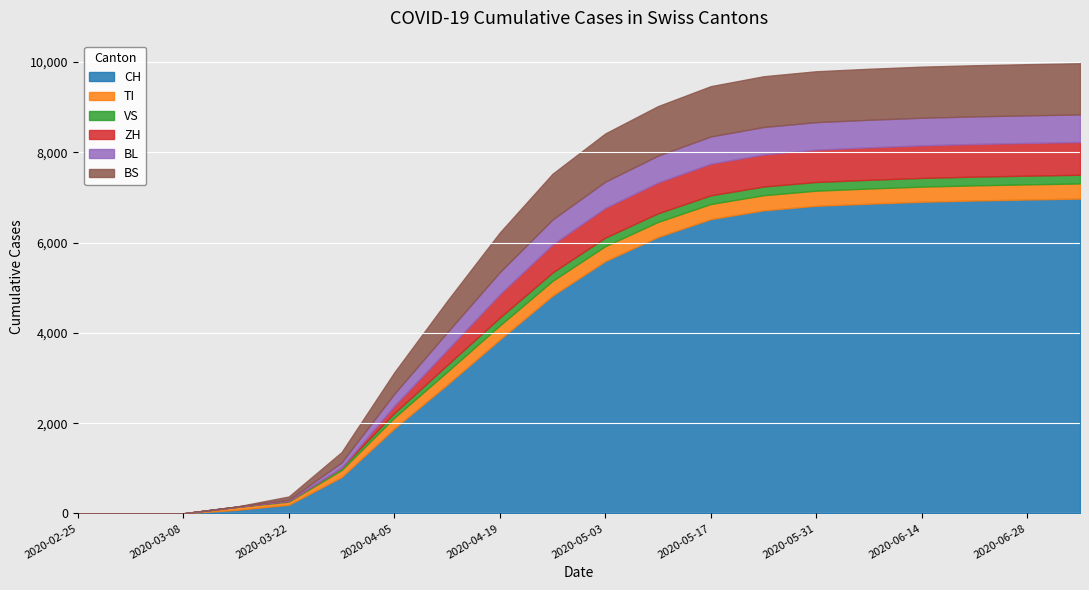

True or false: ZH and CH intersect in this chart.

False